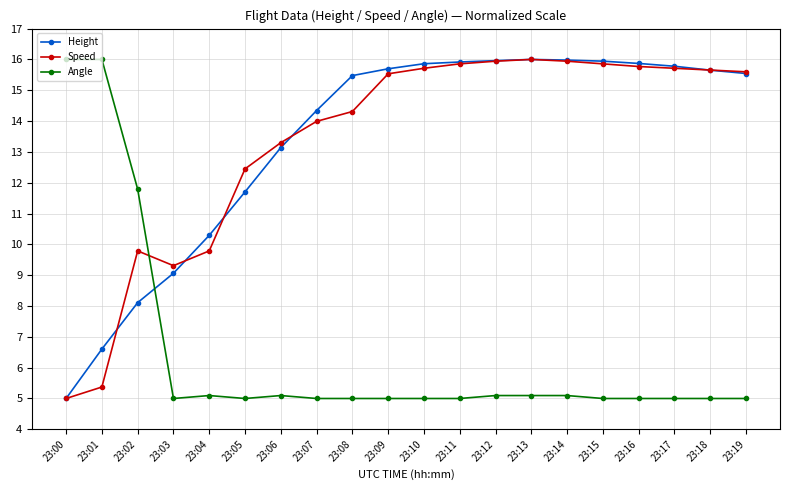

What is the difference between the second highest and minimum values in the Speed series?

10.9